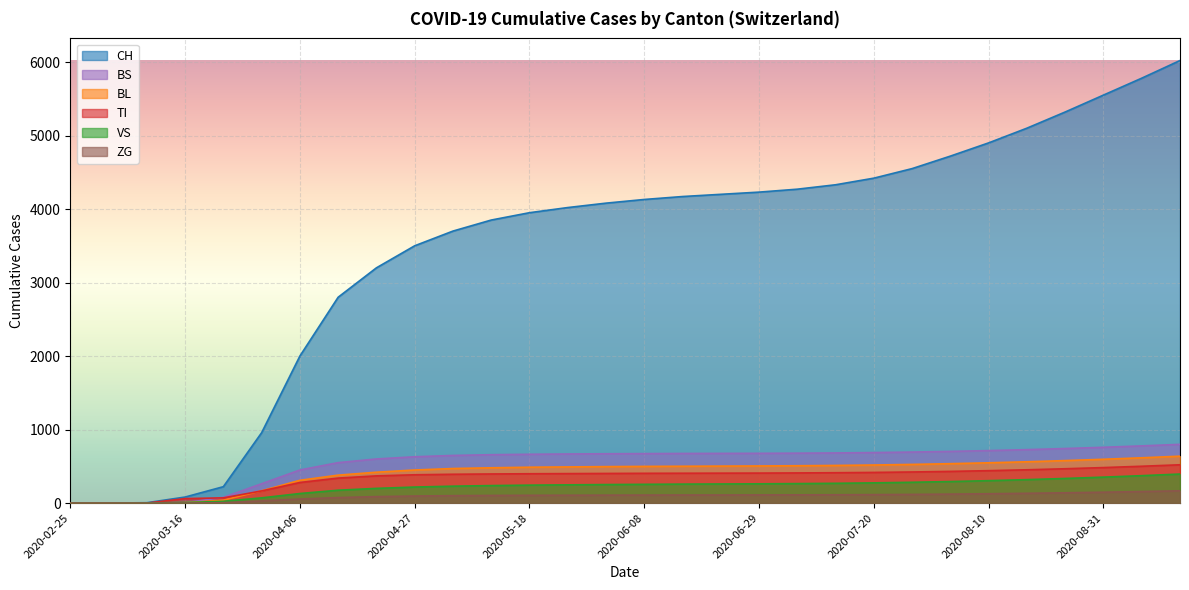

What is the sum of the CH values at 2020-08-03 and 2020-04-27?

8220